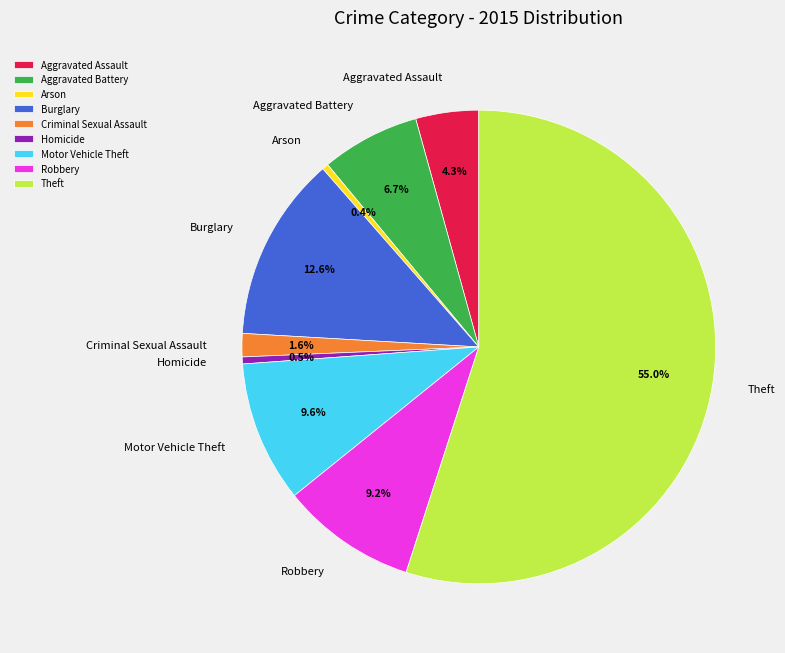

To the nearest percent, what is the combined percentage of Burglary and Robbery?

22%